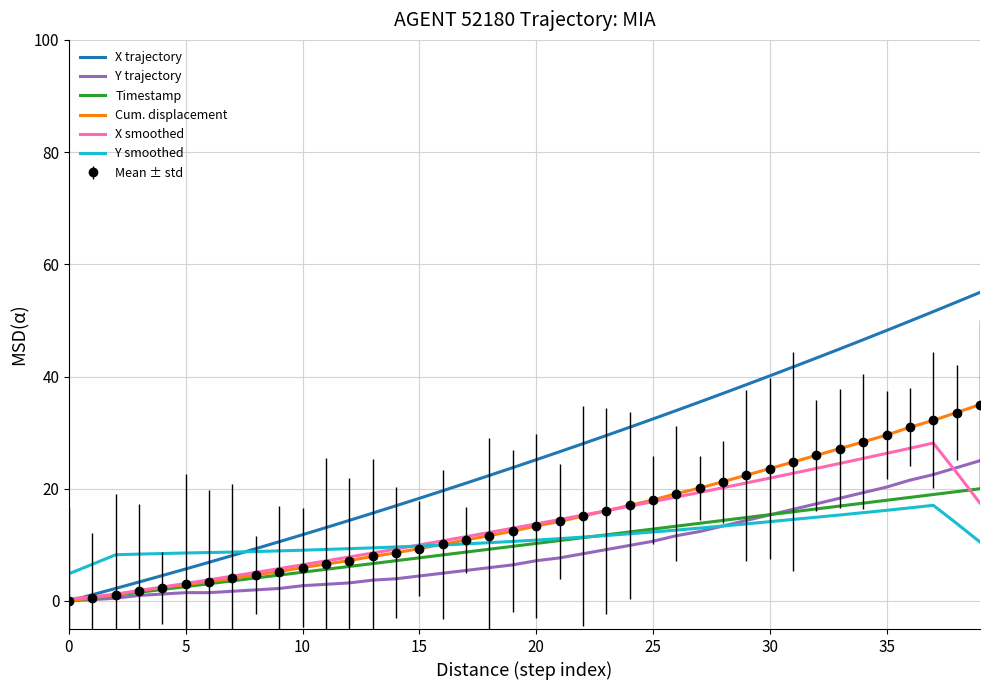

Where is Y smoothed nearest to the value 10?

16